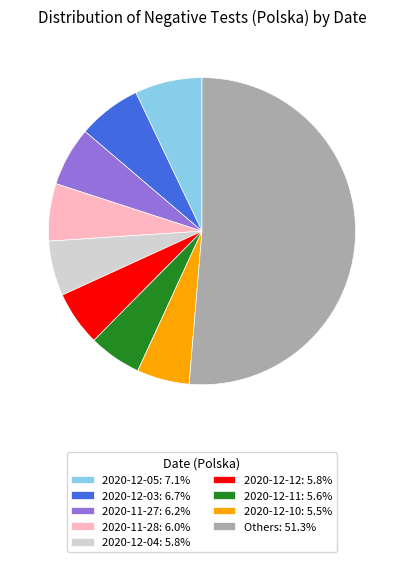

What is the ratio of the value at 2020-12-10: 5.5% to the value at 2020-12-05: 7.1%?

0.8